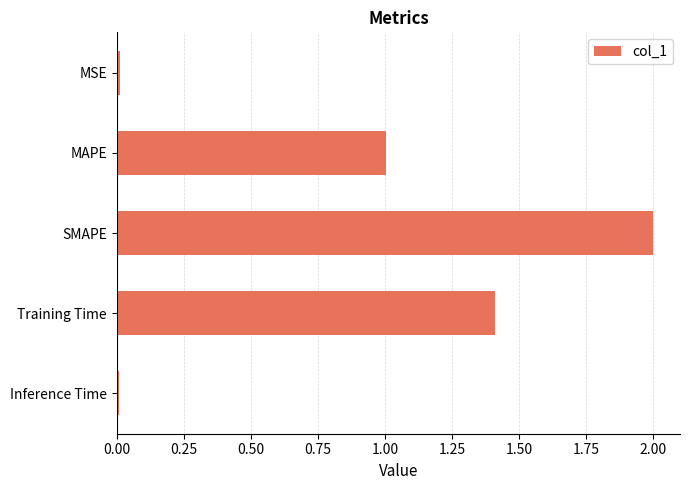

Are the bars grouped side by side (vs. stacked)?

No